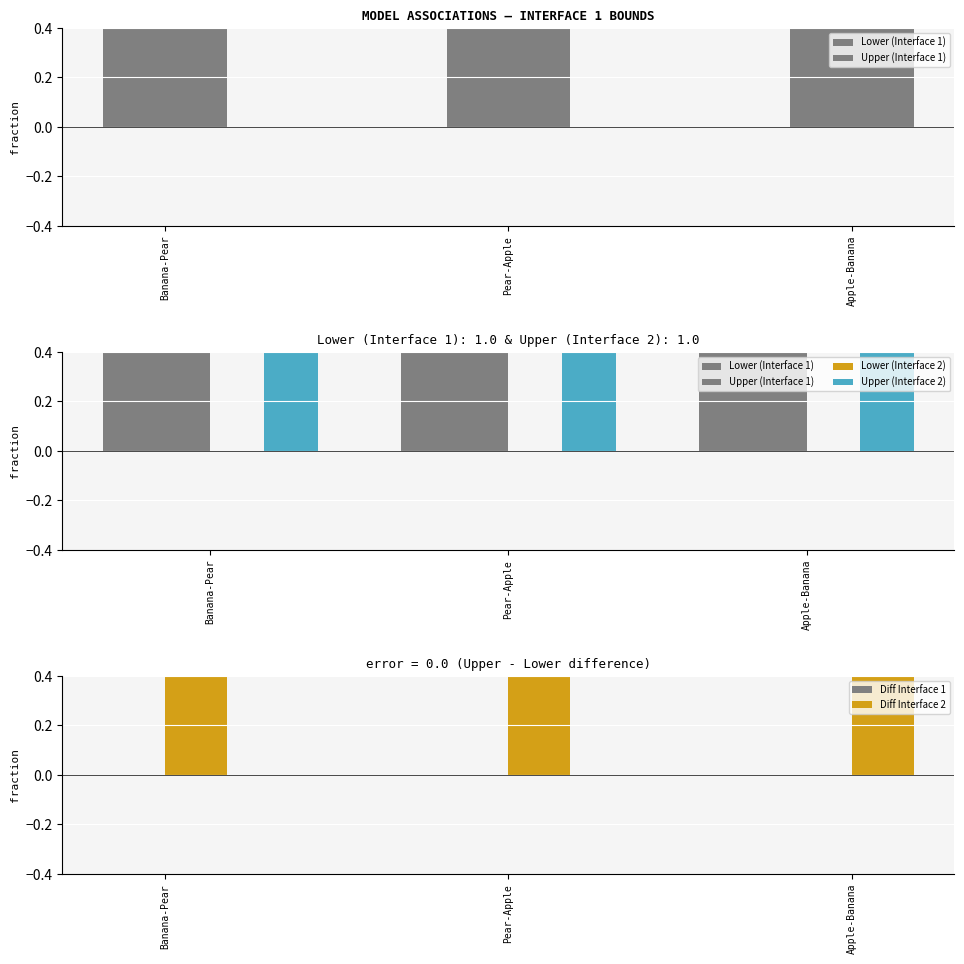

Which series changed the most between Pear-Apple and Apple-Banana?

Lower (Interface 1)